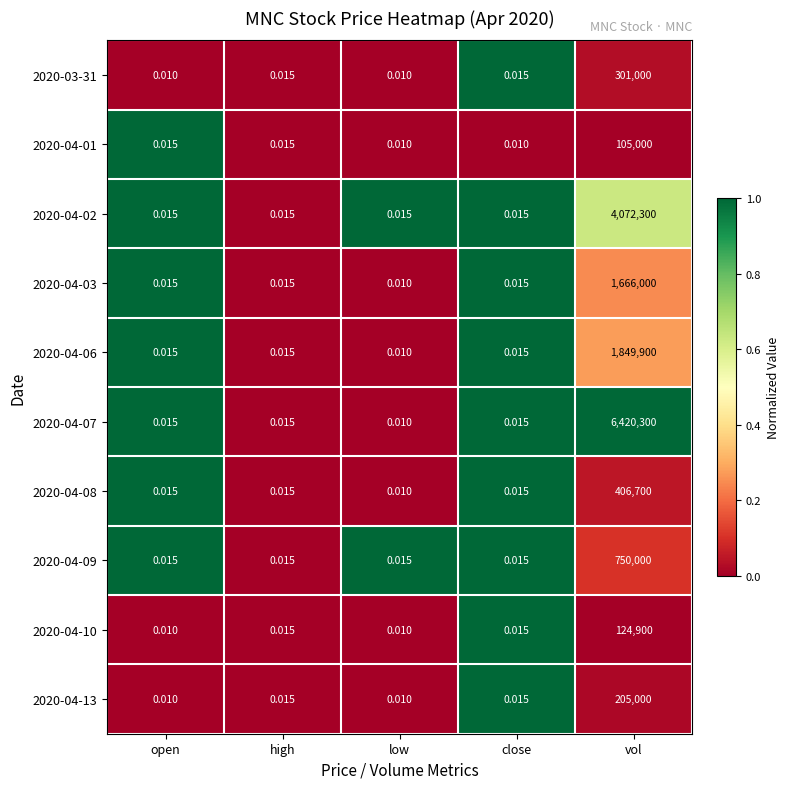

List the series in order of their peak value, highest first.

2020-04-07, 2020-04-02, 2020-04-06, 2020-04-03, 2020-04-09, 2020-04-08, 2020-03-31, 2020-04-13, 2020-04-10, 2020-04-01